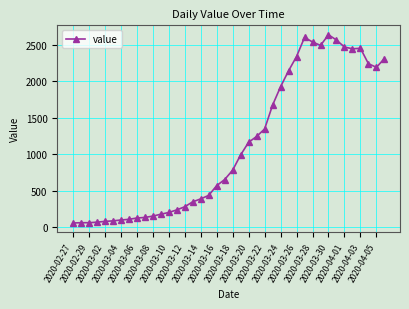

What is the value of the 7th point from the left?

102